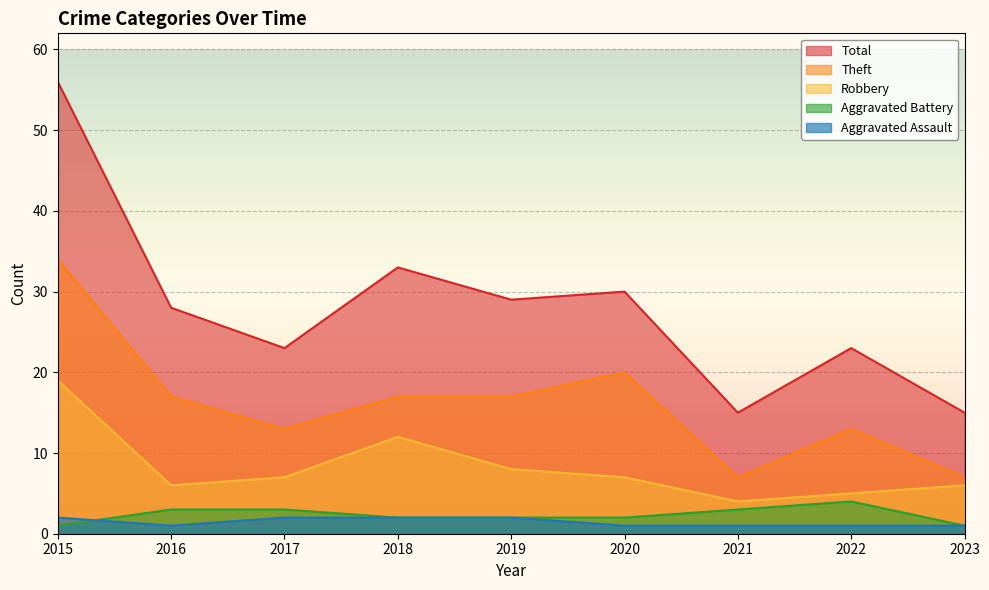

Reading left to right, transcribe all the data shown in this chart.

Aggravated Assault: 2	1	2	2	2	1	1	1	1
Aggravated Battery: 1	3	3	2	2	2	3	4	1
Robbery: 19	6	7	12	8	7	4	5	6
Theft: 34	17	13	17	17	20	7	13	7
Total: 56	28	23	33	29	30	15	23	15